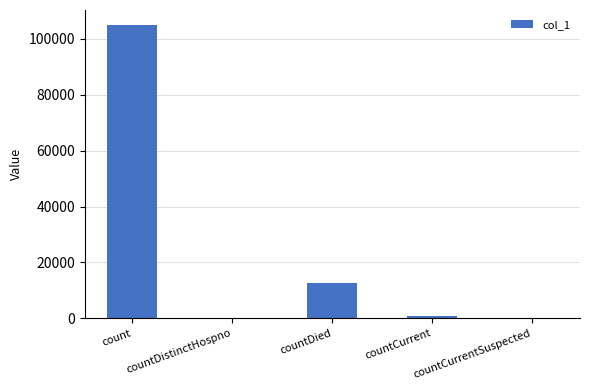

True or false: the data shows 765 at countCurrent.

True